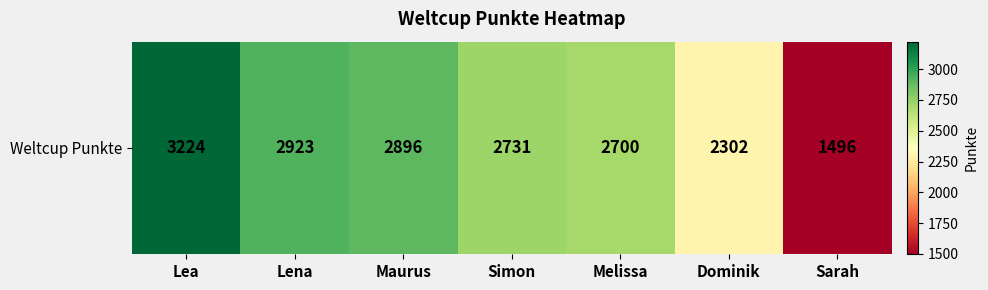

At which category does the chart reach its minimum across all series?

Sarah